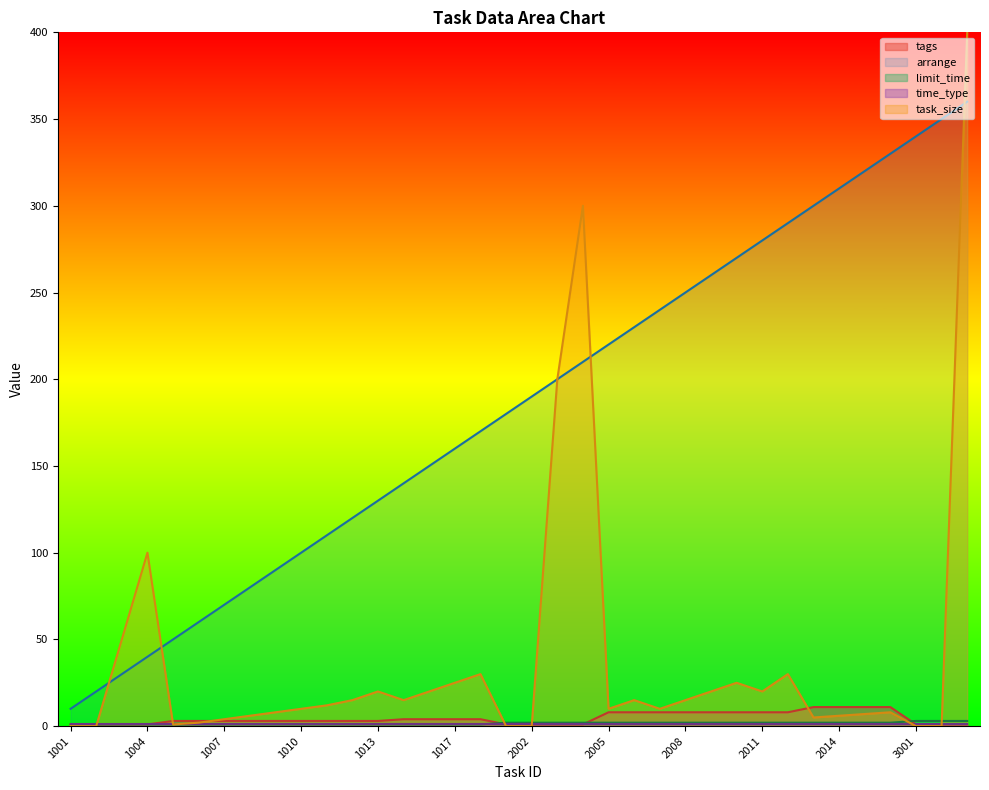

True or false: tags has more than 1 interior local peaks.

False